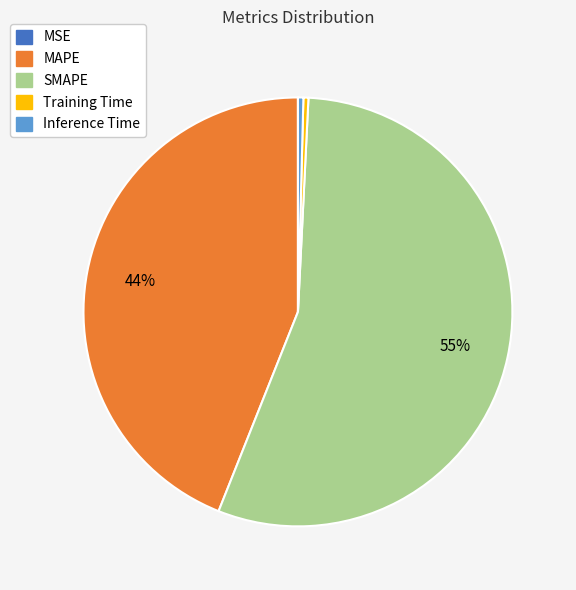

True or false: SMAPE accounts for 55% of the total.

True